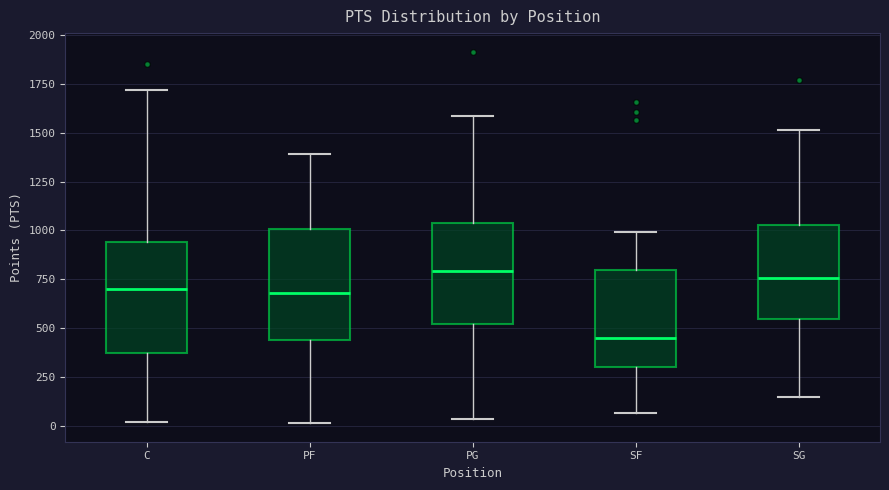

Which box's median line is the lowest?

SF